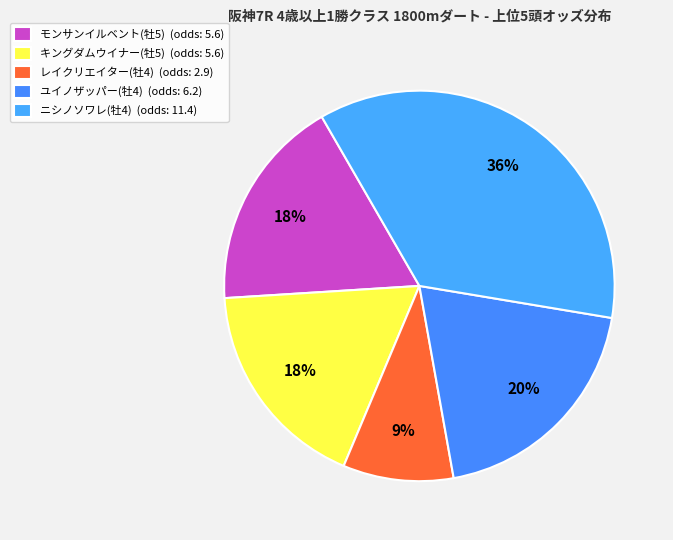

What percentage do モンサンイルベント(牡5) and ユイノザッパー(牡4) together represent?

37.2%